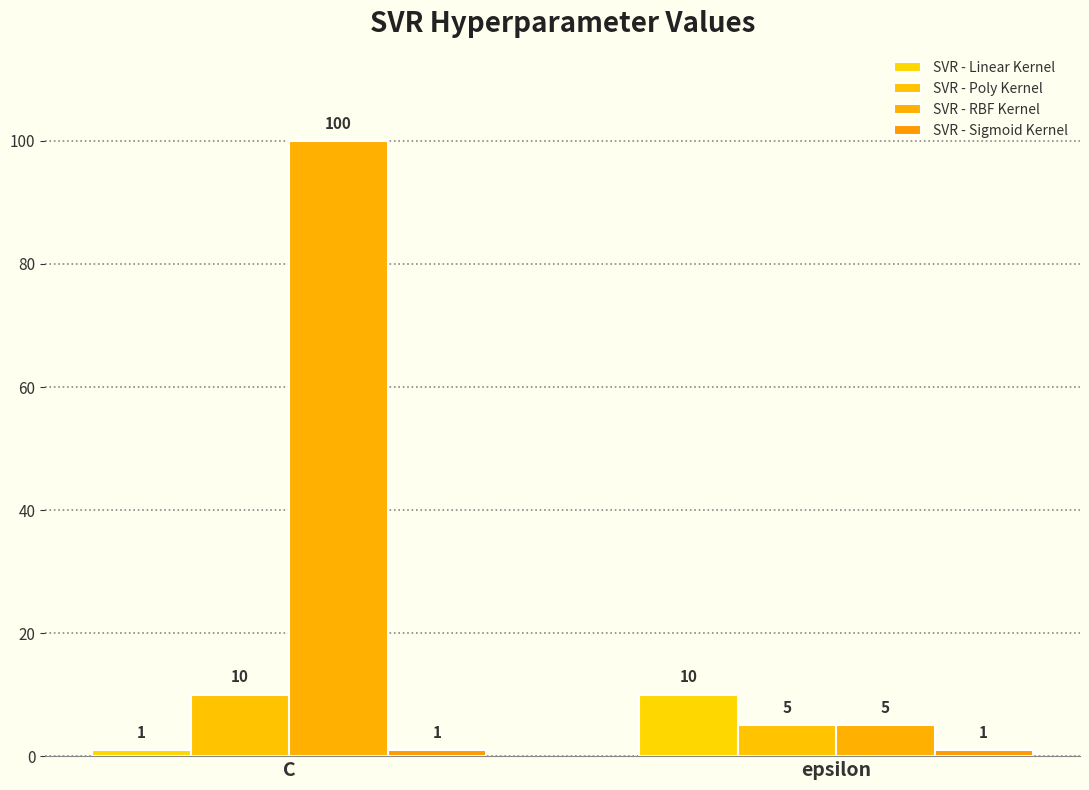

How many categories are shown in the chart?

2